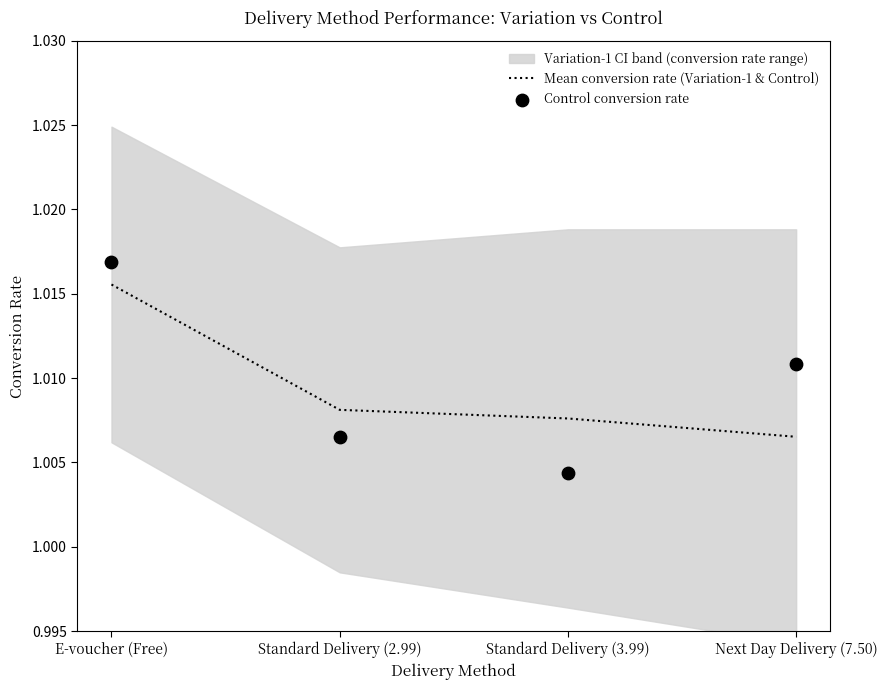

At how many categories does at least one series exceed 1?

4